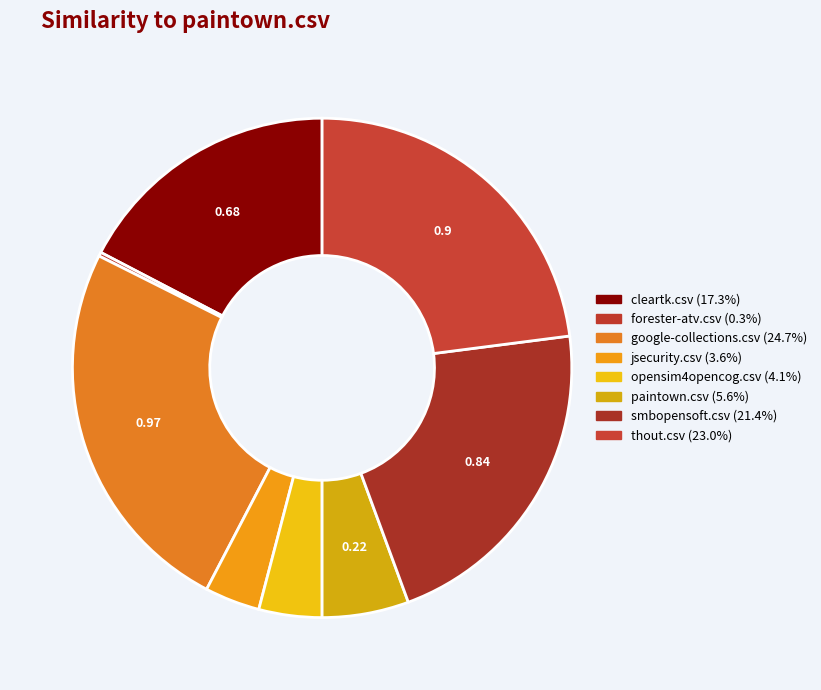

Does thout.csv represent more than half of the total?

No